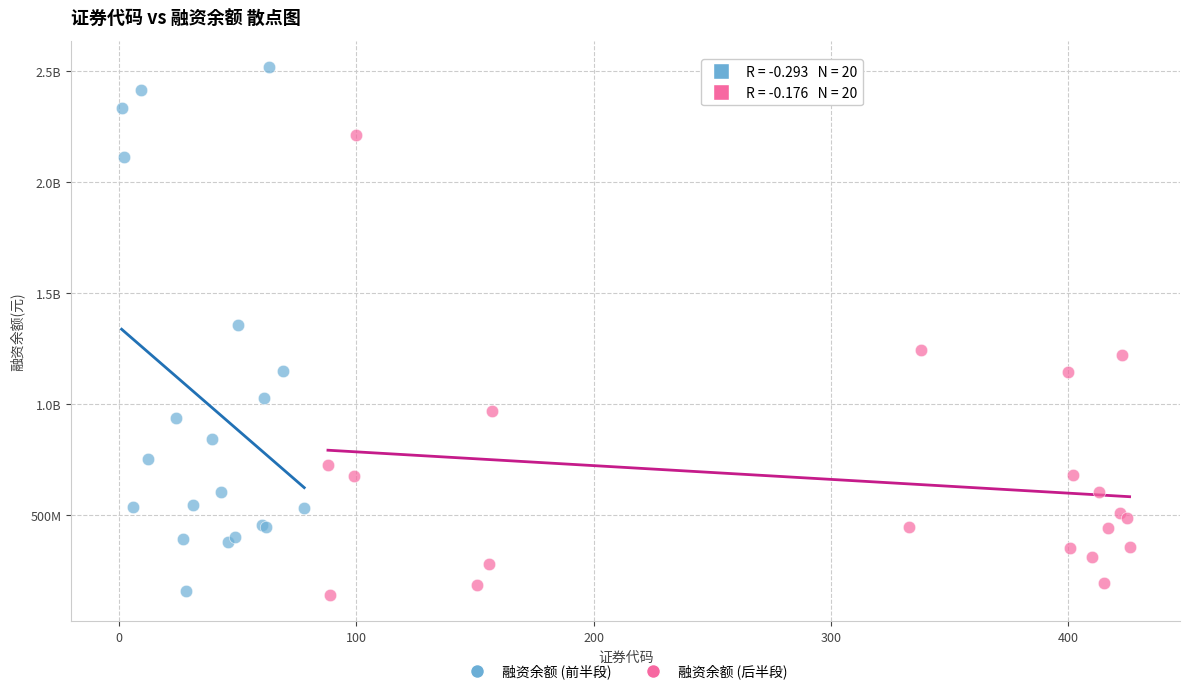

What are all the series names shown in the legend?

融资余额 (前半段), 融资余额 (后半段)